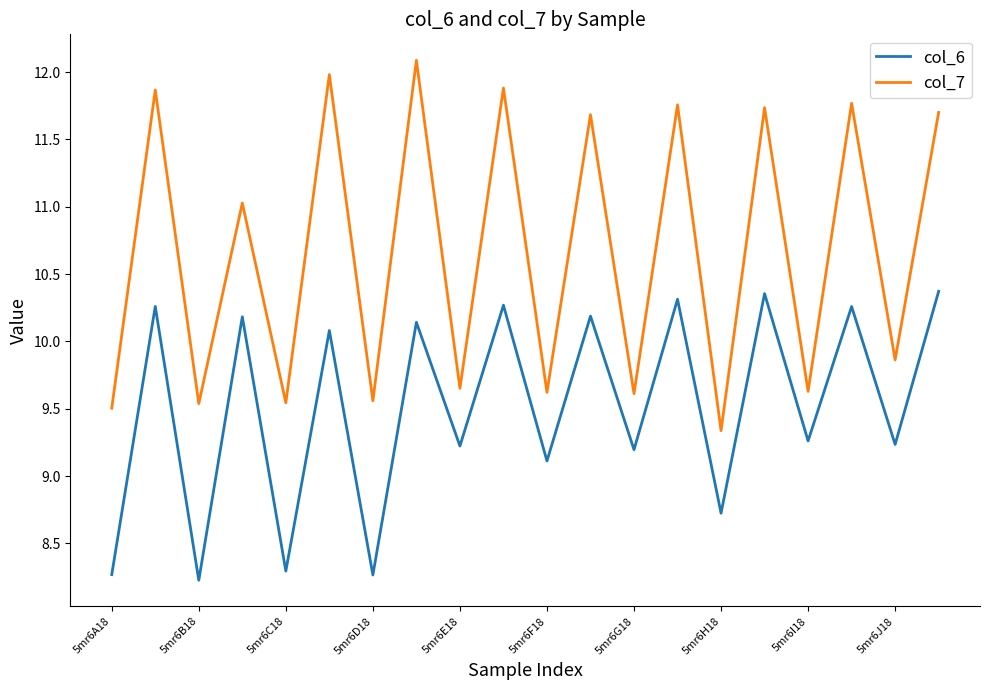

How many categories are shown in the chart?

20